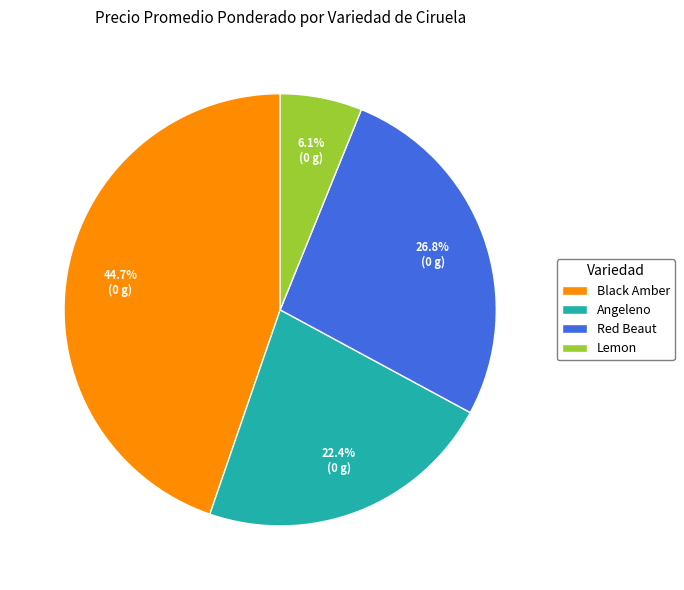

Which category has the biggest portion of the pie?

Black Amber